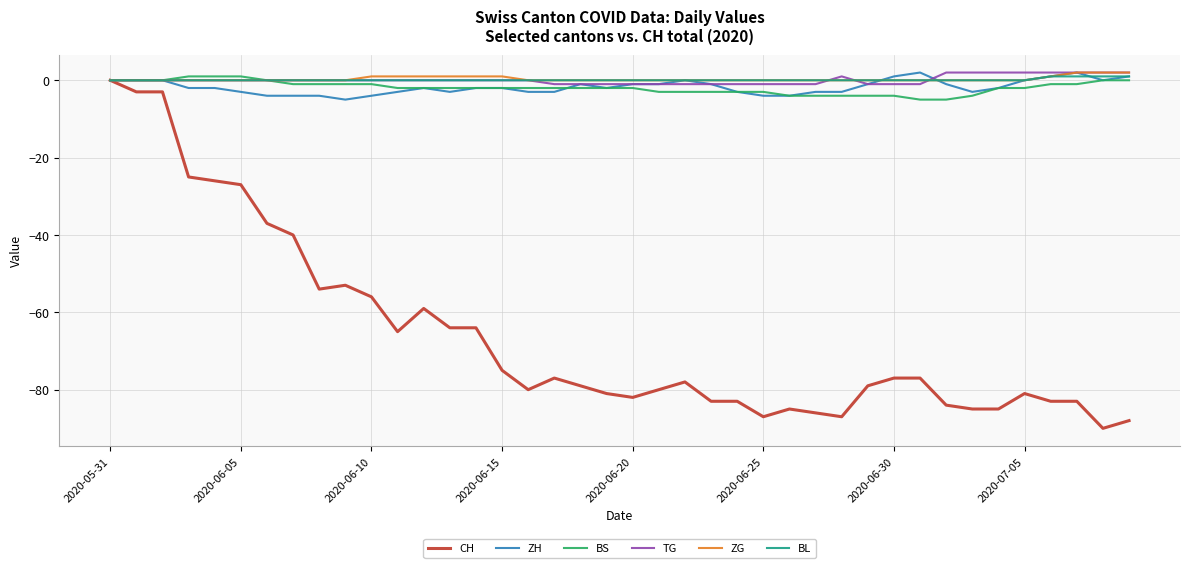

Which series has the largest range (max minus min)?

CH